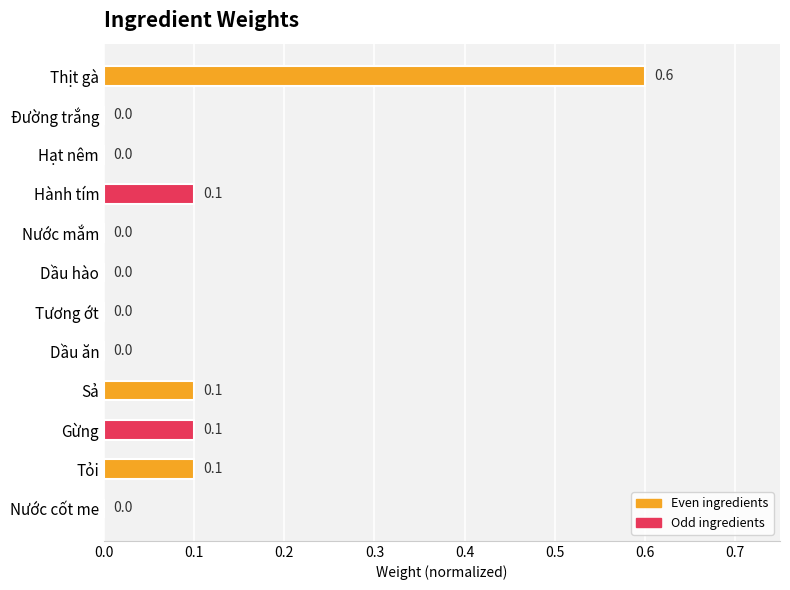

True or false: the data shows 0.1 at Sả.

True